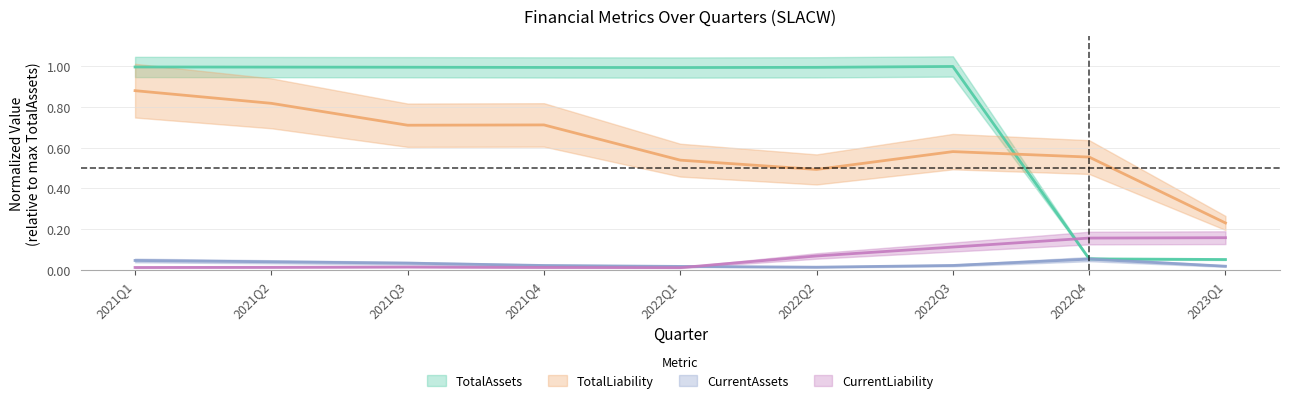

What is the difference between the highest and lowest values at 2021Q2?

1.0